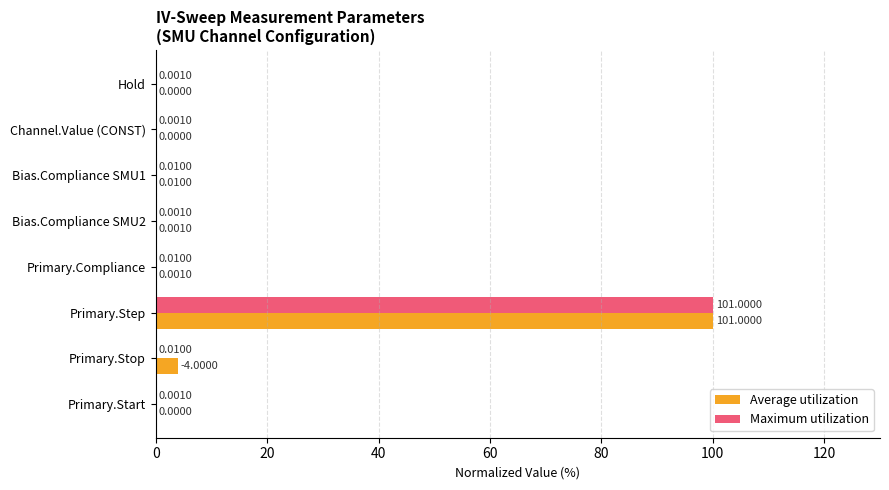

What is the sum of the Maximum utilization values at Primary.Step and Primary.Start?

100.0